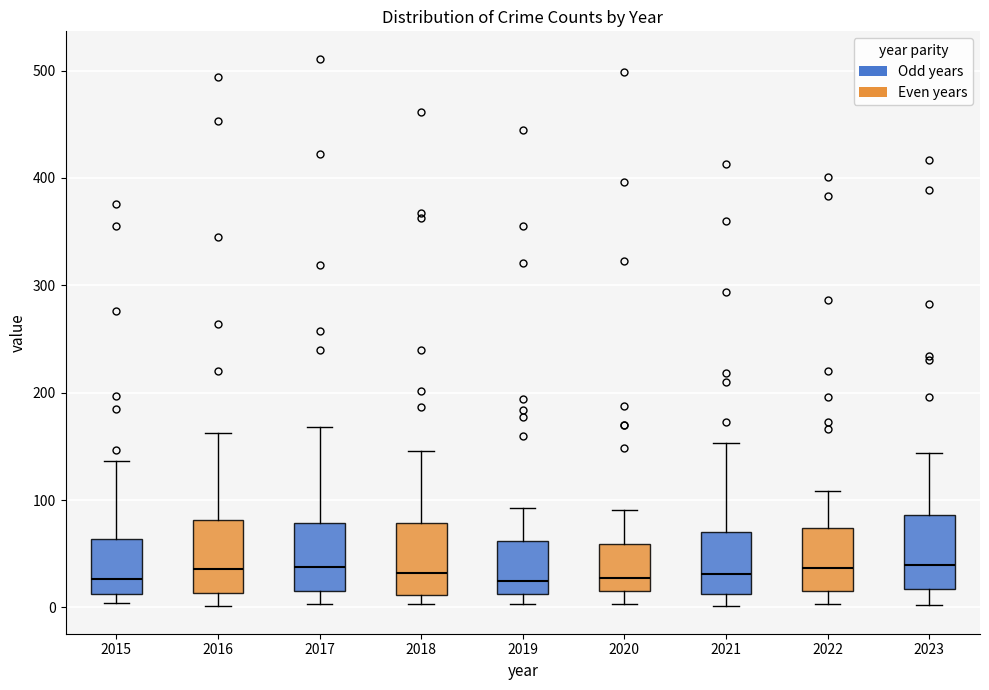

Reading left to right, transcribe this box plot: for each box, give where its median line is, the range the box spans, and where its two whiskers end, as read against the y-axis. The values are not printed on the chart, so give them approximately, as read against the axis.

2015: median 30, box 10 to 60, whiskers 0 to 140
2016: median 40, box 10 to 80, whiskers 0 to 160
2017: median 40, box 20 to 80, whiskers 0 to 170
2018: median 30, box 10 to 80, whiskers 0 to 150
2019: median 20, box 10 to 60, whiskers 0 to 90
2020: median 30, box 20 to 60, whiskers 0 to 90
2021: median 30, box 10 to 70, whiskers 0 to 150
2022: median 40, box 20 to 70, whiskers 0 to 110
2023: median 40, box 20 to 90, whiskers 0 to 140